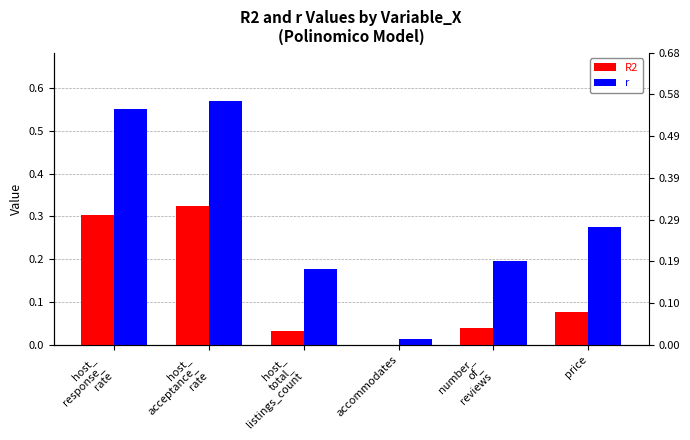

What is the average value of the r series?

0.3